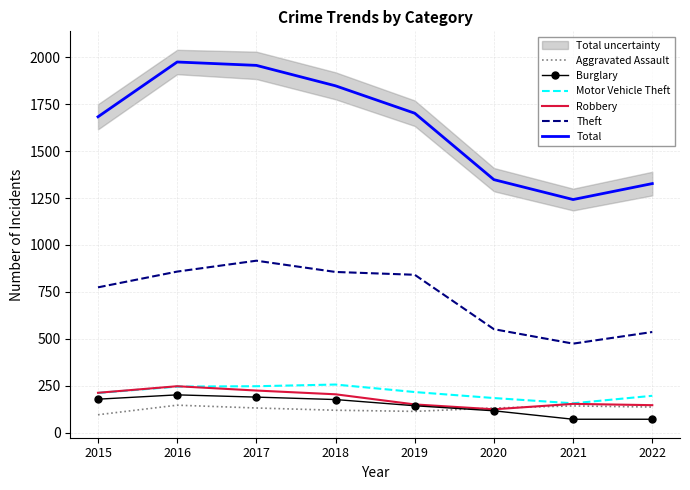

The Theft series shows 474 at 2021. True or false?

True